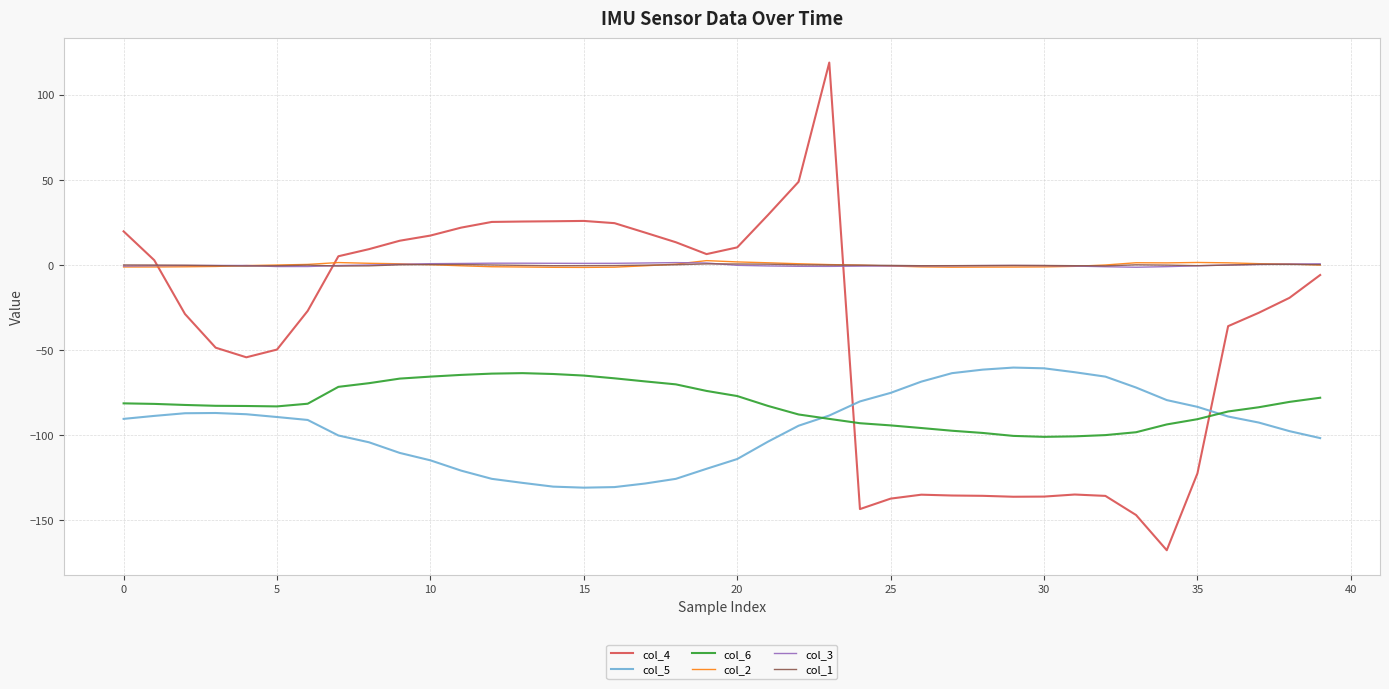

Which series has the widest spread of values?

col_4